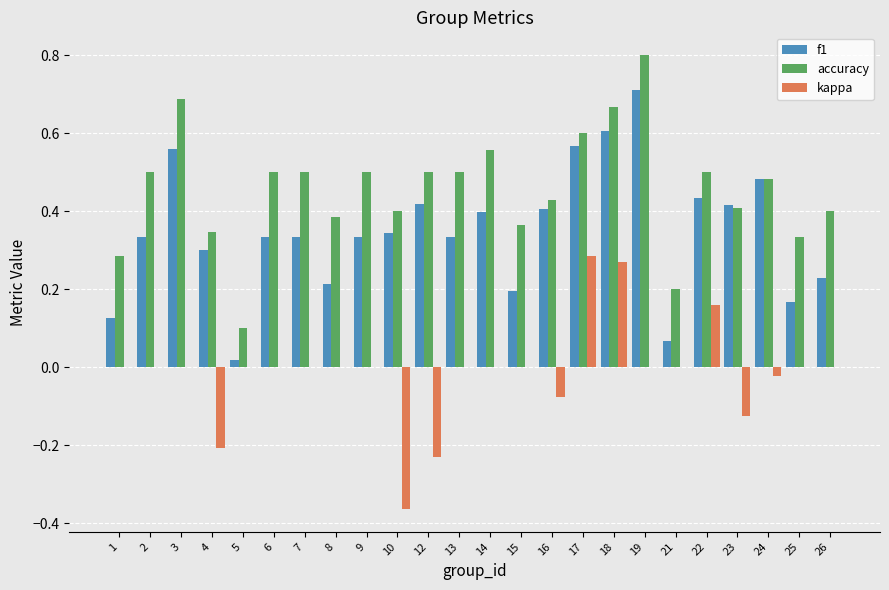

Is the value of kappa at 18 greater than the value of accuracy at 14?

No